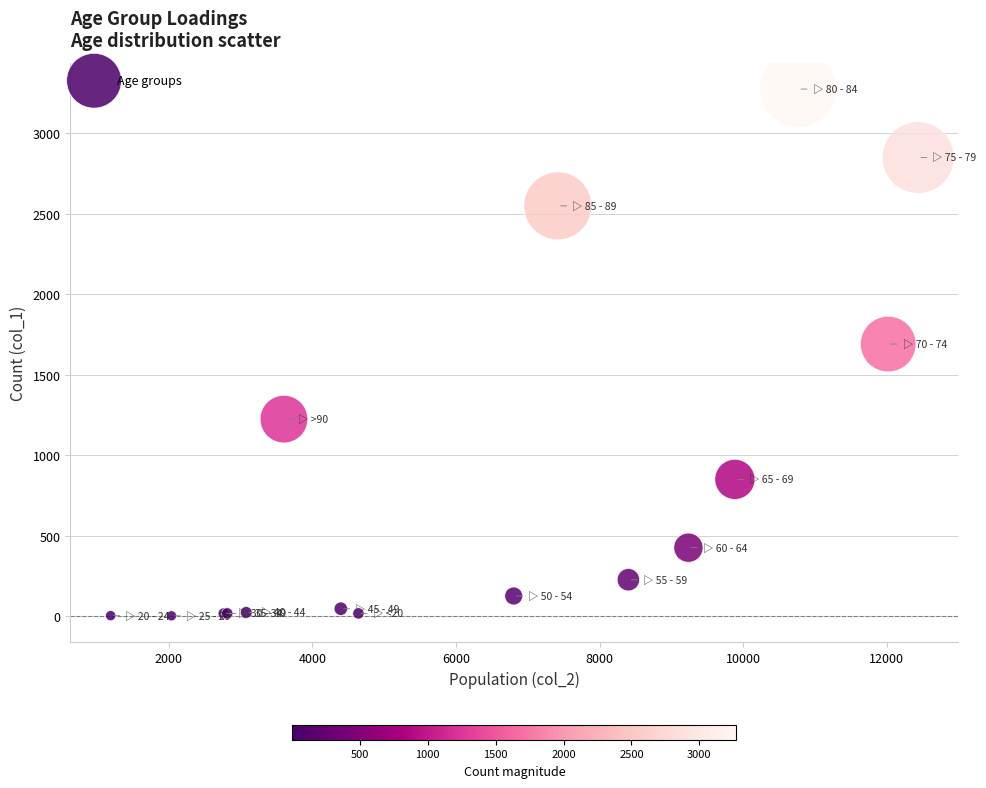

What Y value in the scatter plot is closest to 1638?

1690